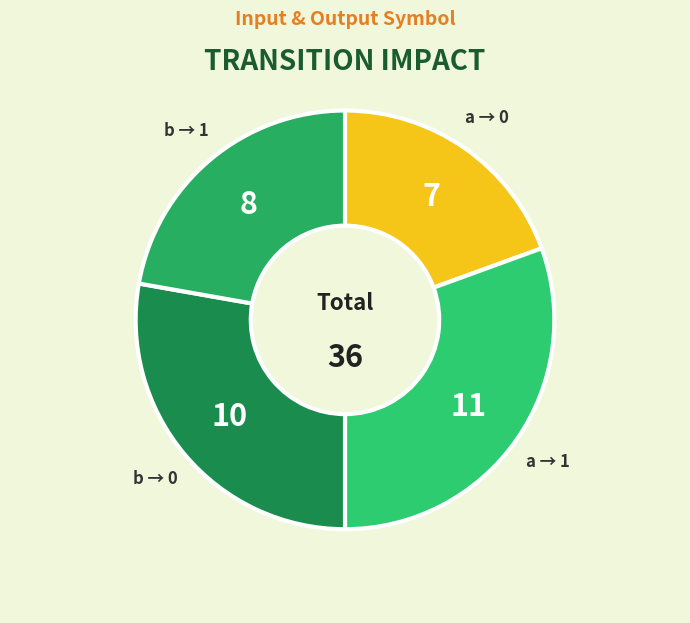

Does any single category account for the majority?

No